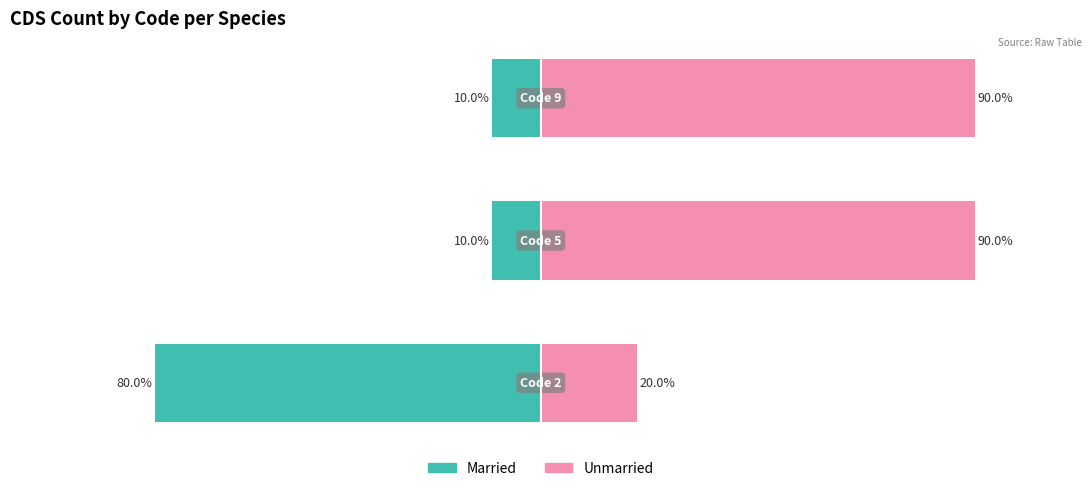

What is the difference between the highest and lowest values at 1?

100